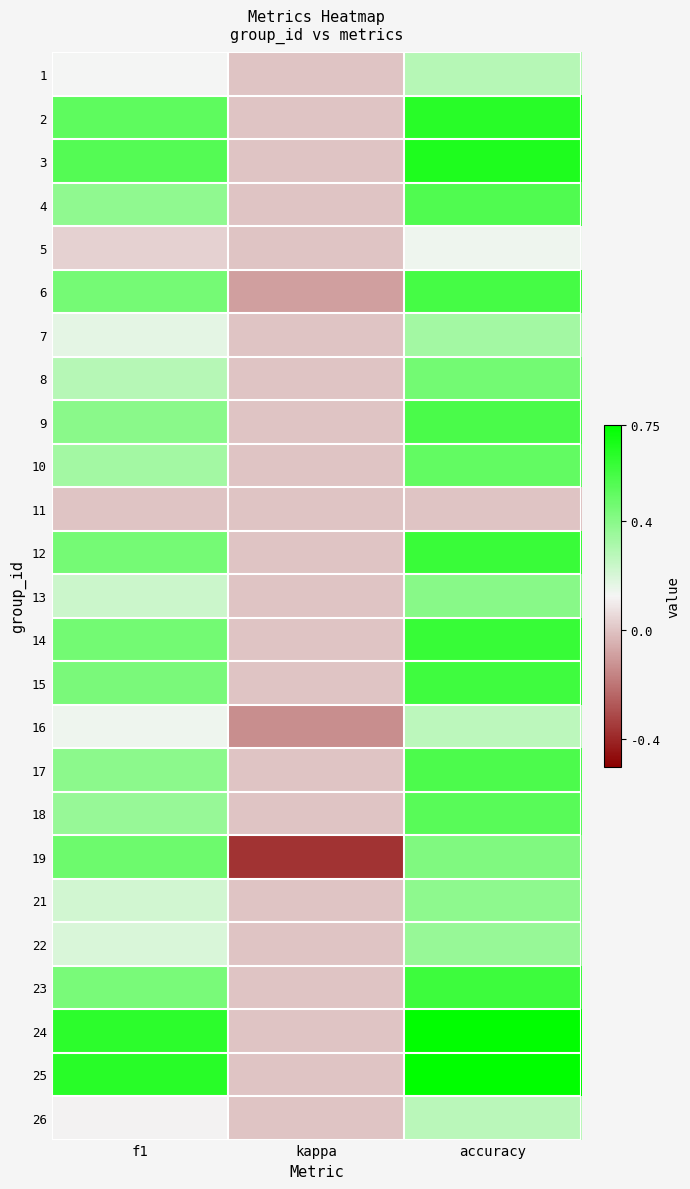

At how many categories does at least one series exceed 0?

2